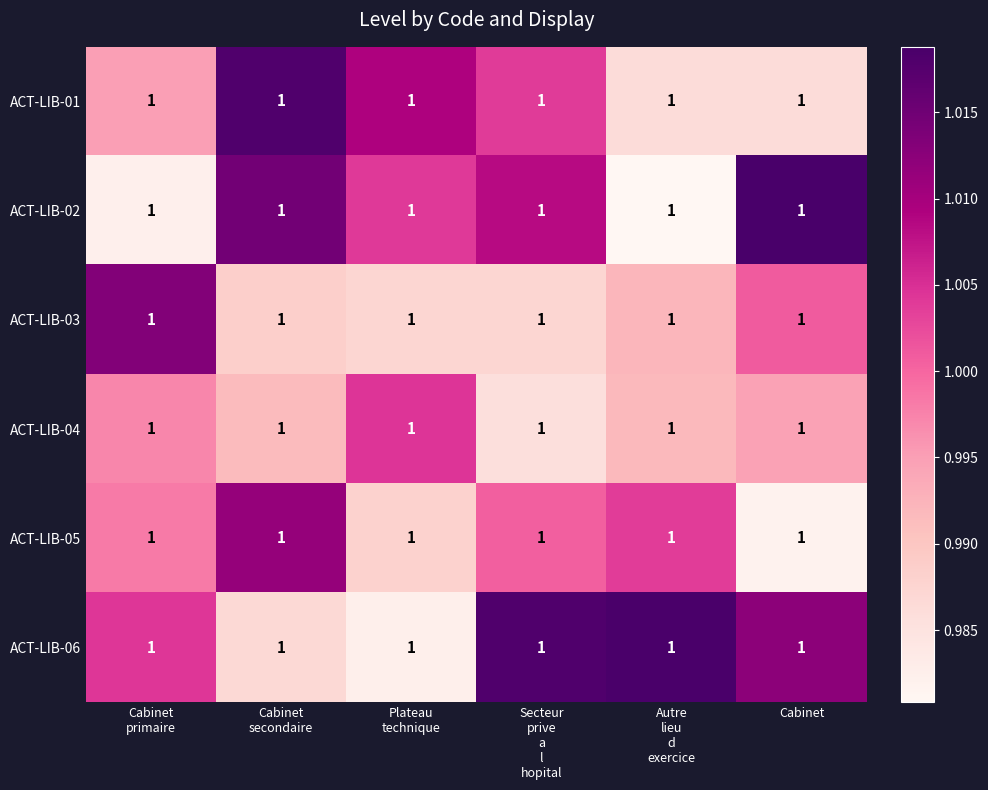

The value of ACT-LIB-04 at Cabinet primaire is 0.6. True or false?

False